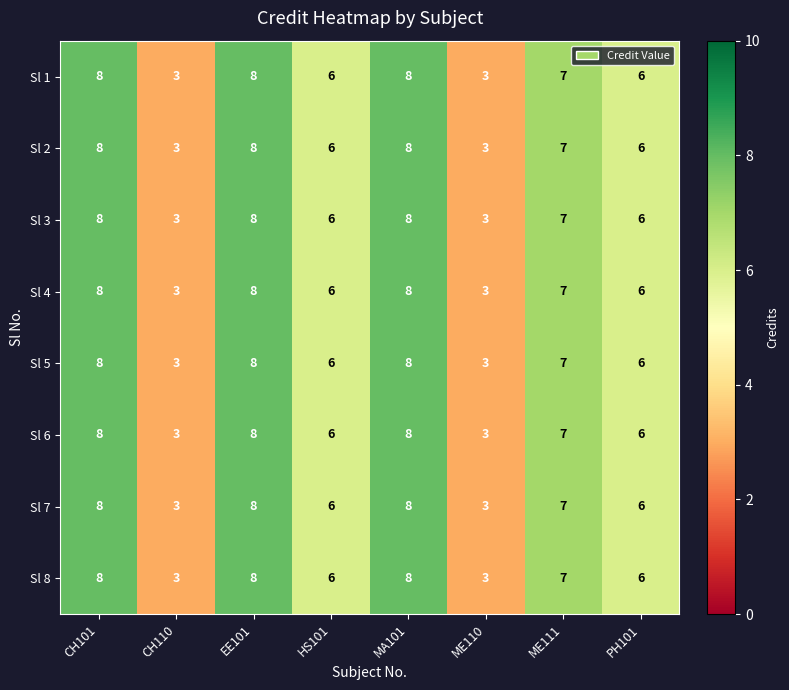

At which label does Sl 6 first exceed 7?

CH101